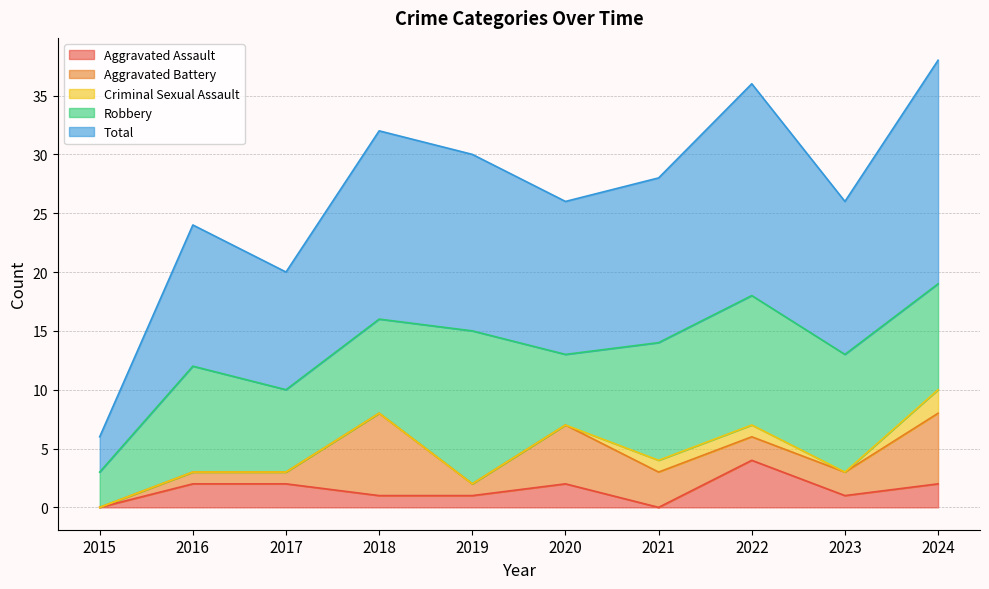

Rank the series at 2016 from highest to lowest value.

Total, Robbery, Aggravated Assault, Aggravated Battery, Criminal Sexual Assault